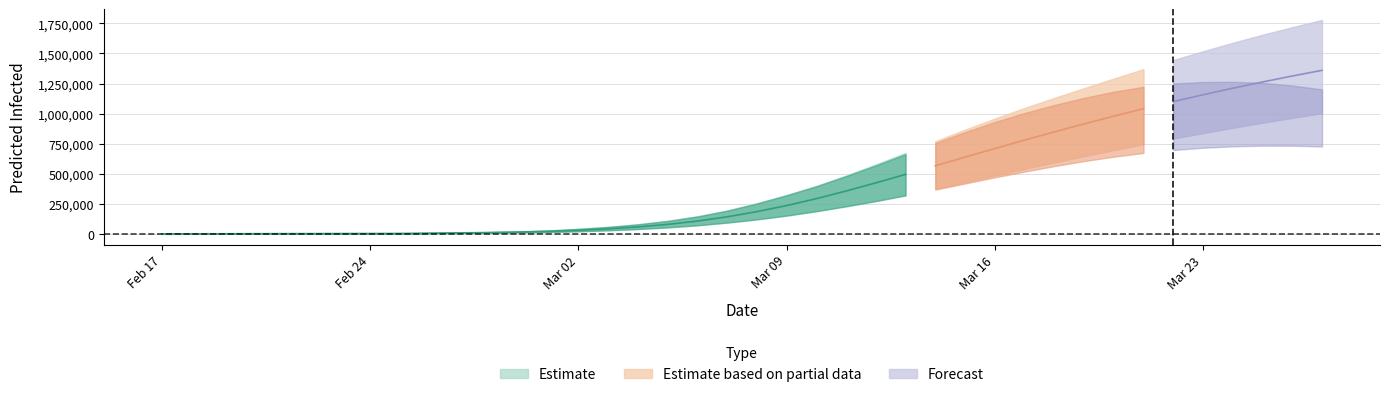

Between 16 and 35, which is larger?

35